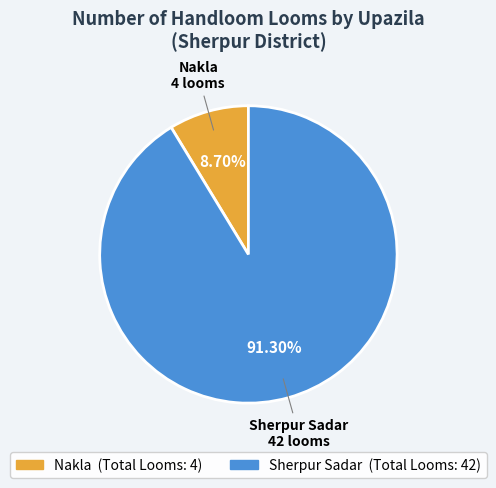

To the nearest percent, what is the difference between the largest and smallest slice percentages?

83%